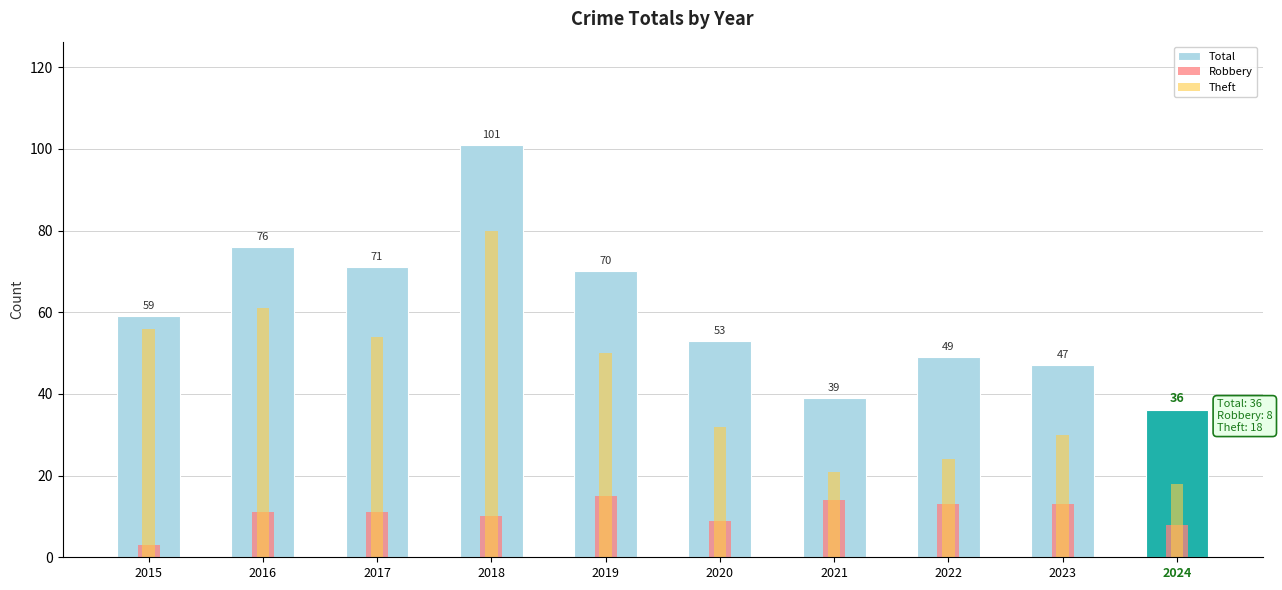

Which series changed the most between 2016 and 2018?

Total